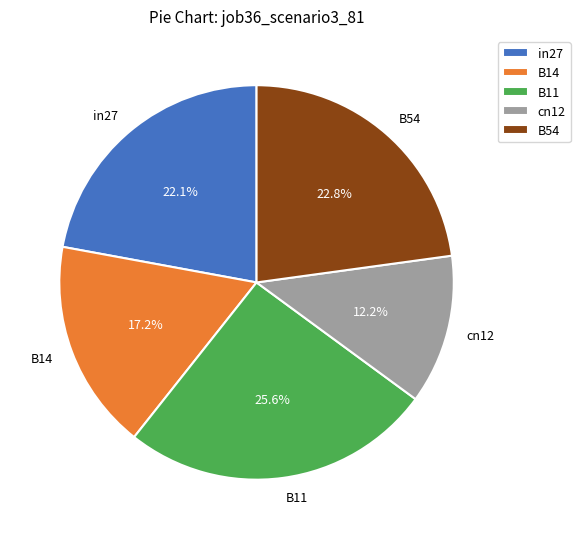

What percentage do B14 and B11 together represent?

42.8%